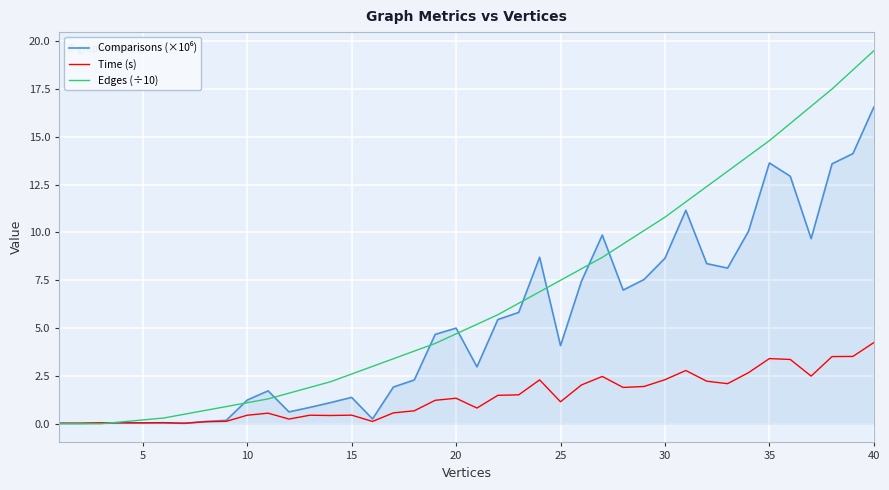

What is the maximum value shown in the chart?

19.5